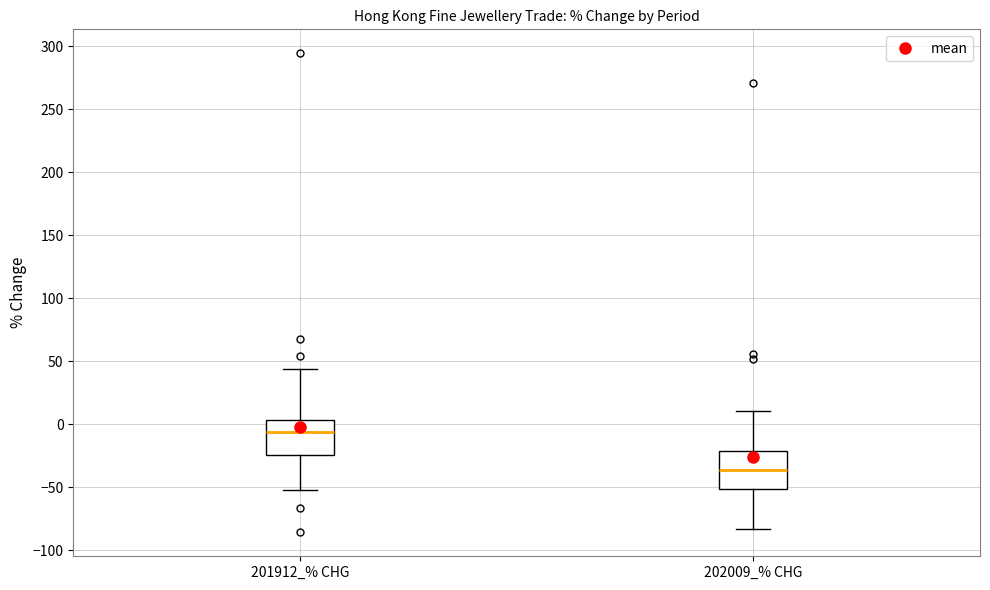

Reading left to right, read every box against the y-axis: the position of its median line, the range the box covers, and the ends of its whiskers. The values are not printed on the chart, so give them approximately, as read against the axis.

201912_% CHG: median -5, box -25 to 5, whiskers -55 to 45
202009_% CHG: median -35, box -50 to -20, whiskers -85 to 10